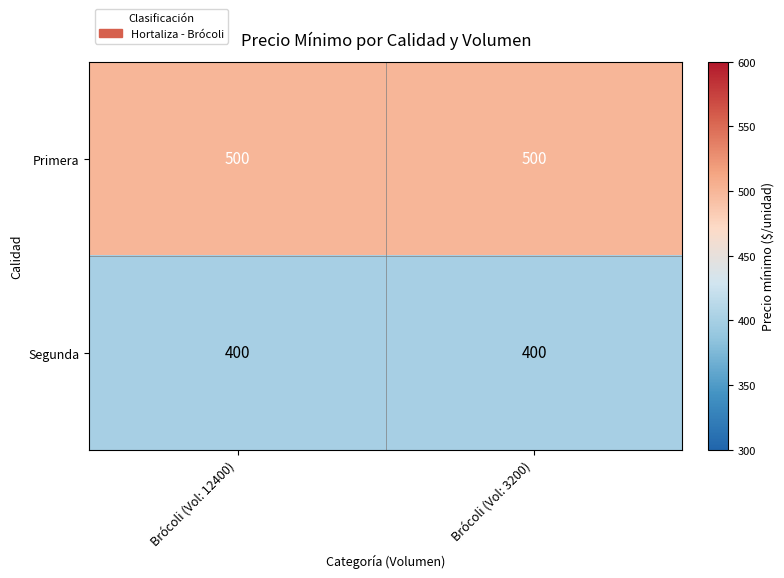

Rank the series by their maximum value, from highest to lowest.

Primera, Segunda